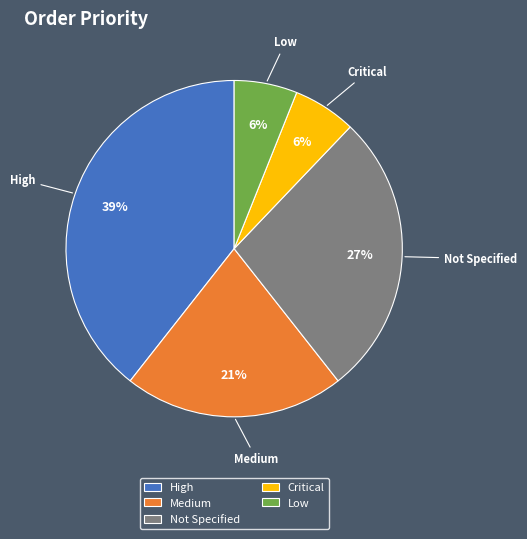

The Medium slice represents 21% of the pie. True or false?

True